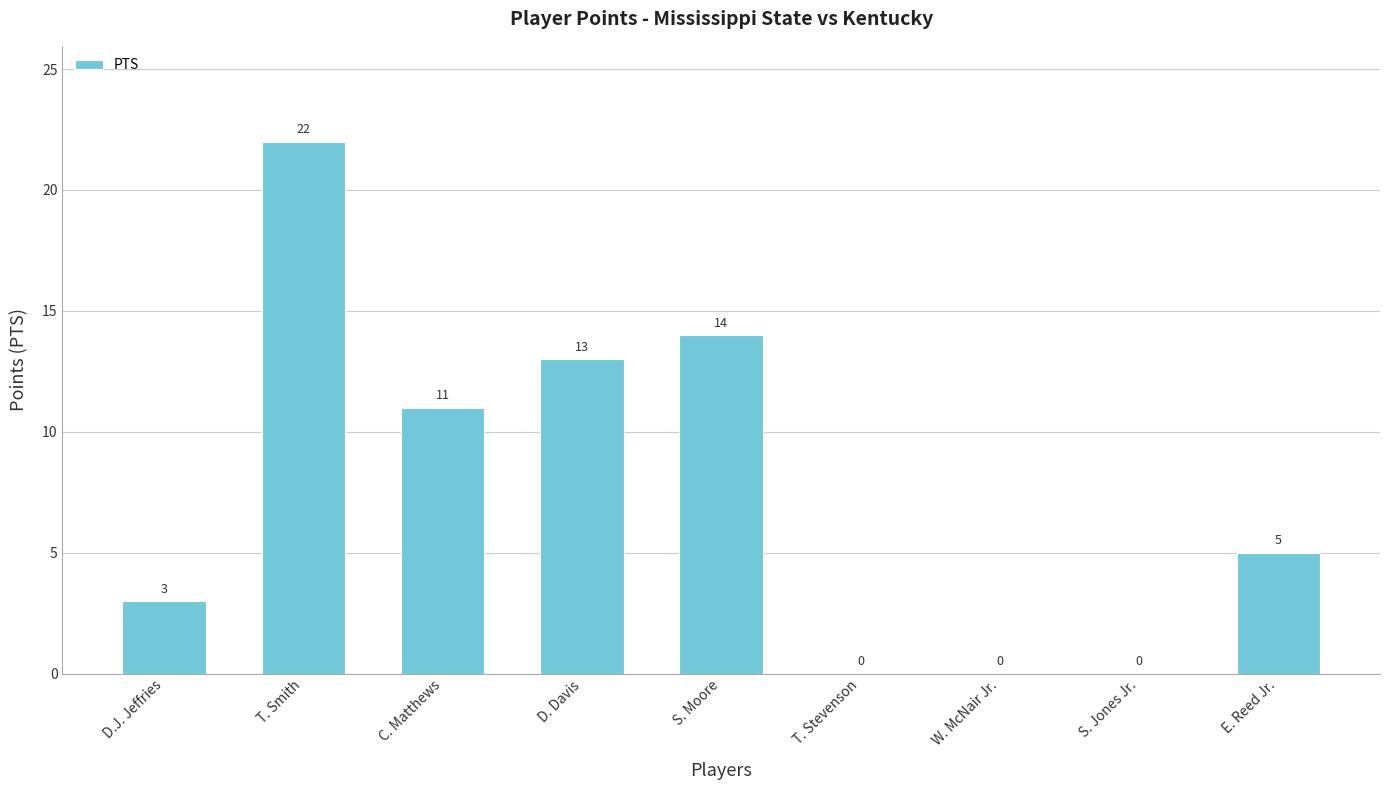

How many data points does each series have?

9